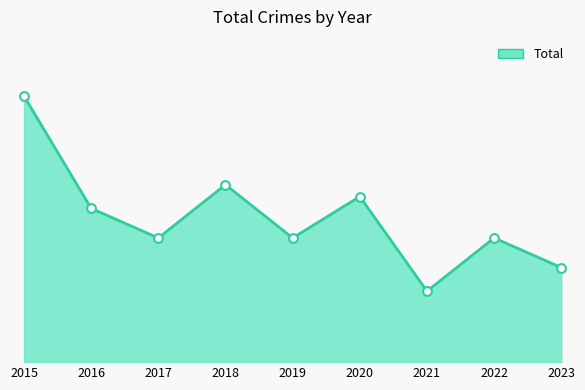

What is the ratio of the value at 2018 to the value at 2022?

1.4